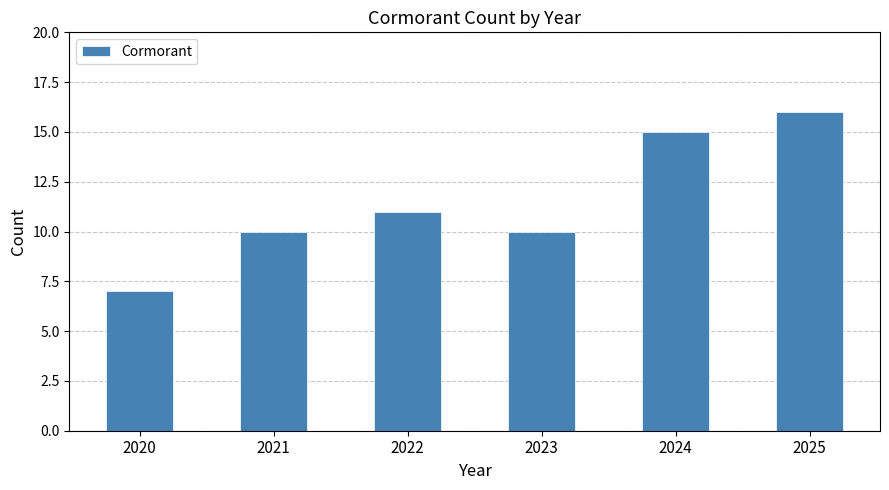

True or false: the data shows 10 at 2021.

True